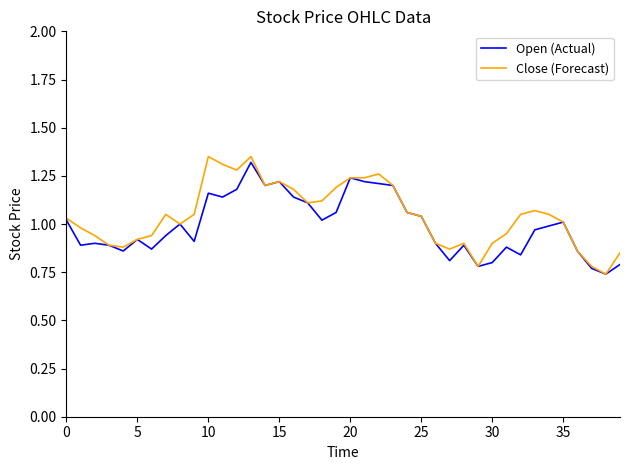

Which series has the largest range (max minus min)?

Close (Forecast)